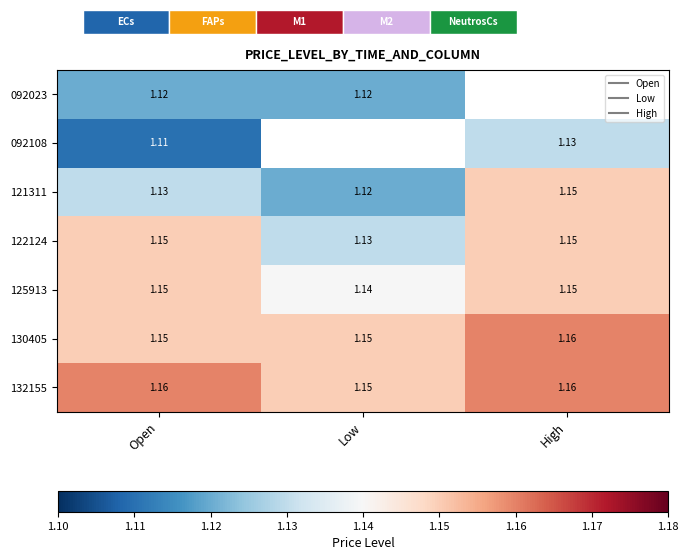

What value does the 130405 series have at Low?

1.1